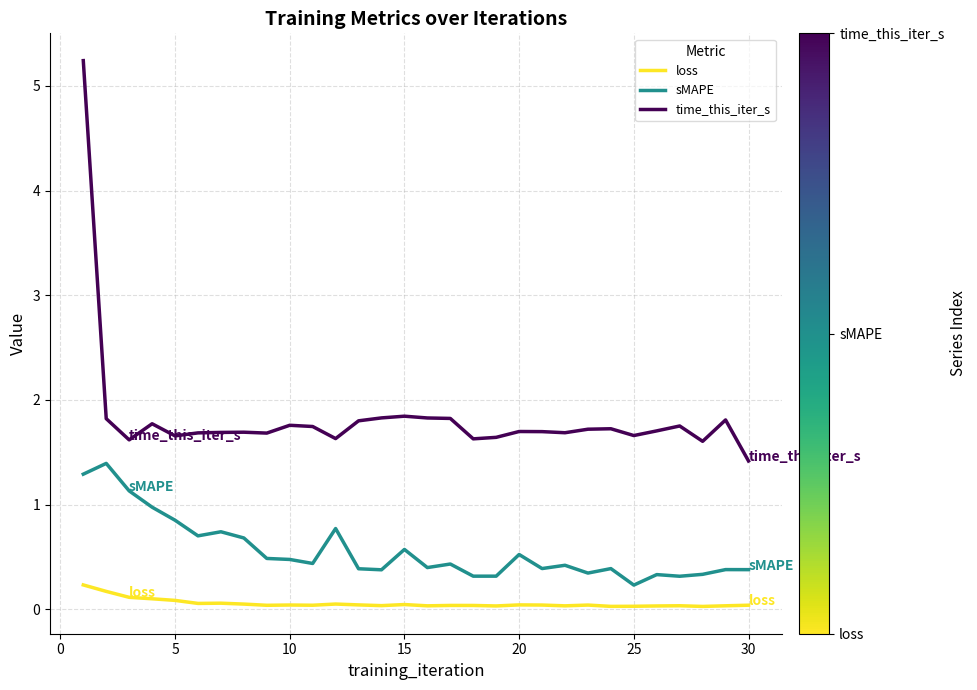

Count the number of data series in this chart.

3